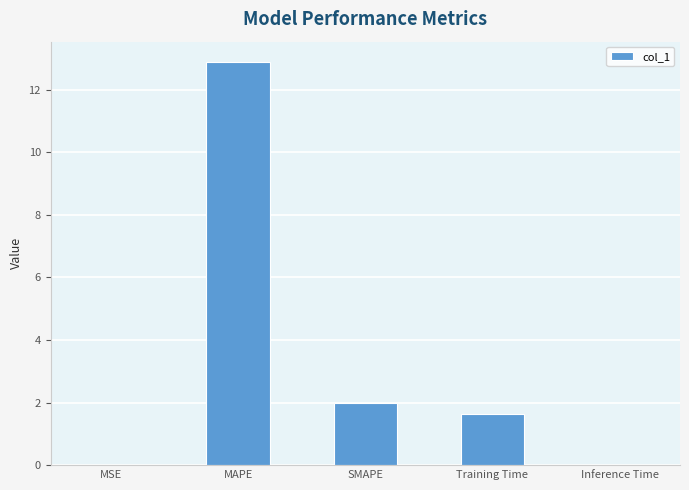

True or false: the data shows 0.9 at SMAPE.

False